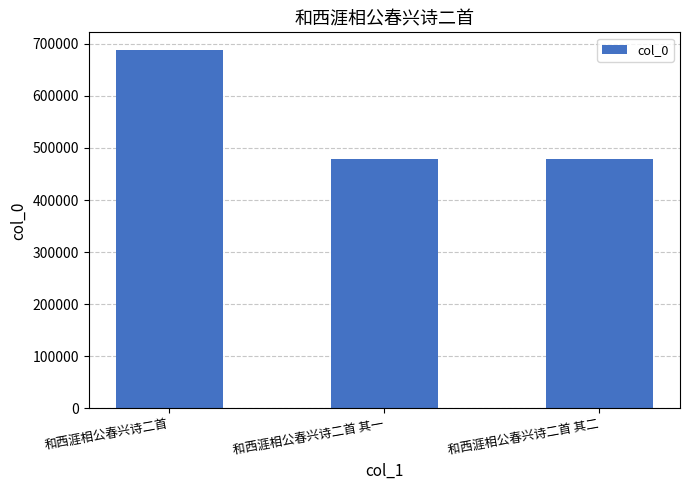

True or false: the data shows 115625 at 和西涯相公春兴诗二首 其二.

False